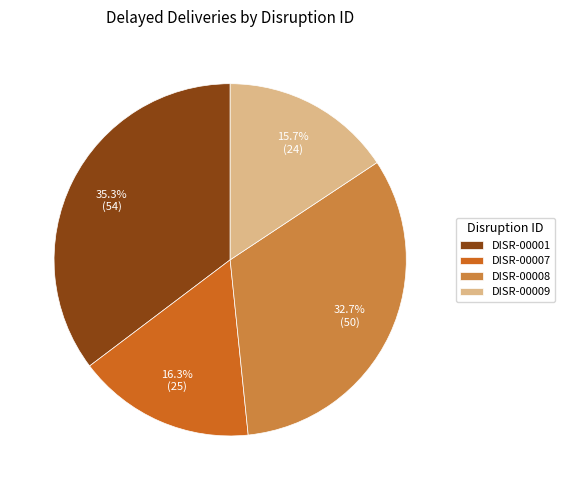

Rank the categories by value from highest to lowest.

DISR-00001, DISR-00008, DISR-00007, DISR-00009